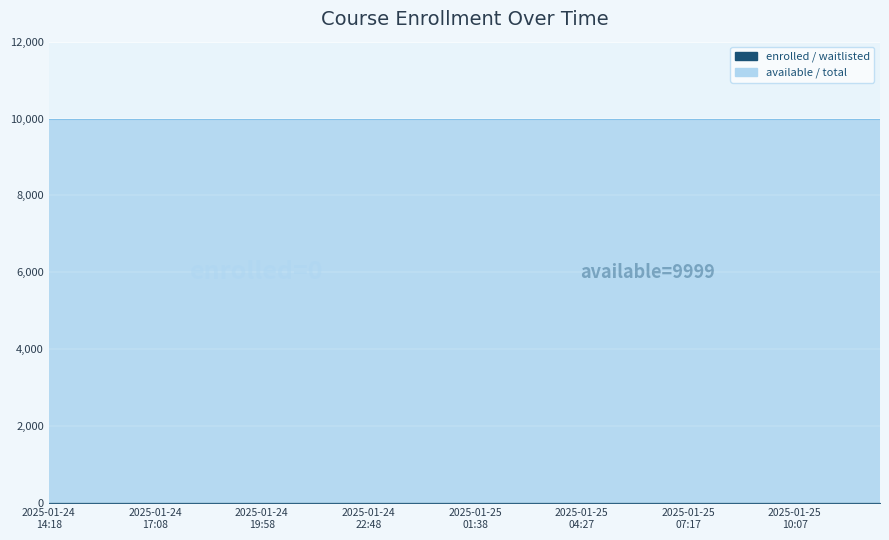

What is the label of the 4th point from the right?

2025-01-25T10:41